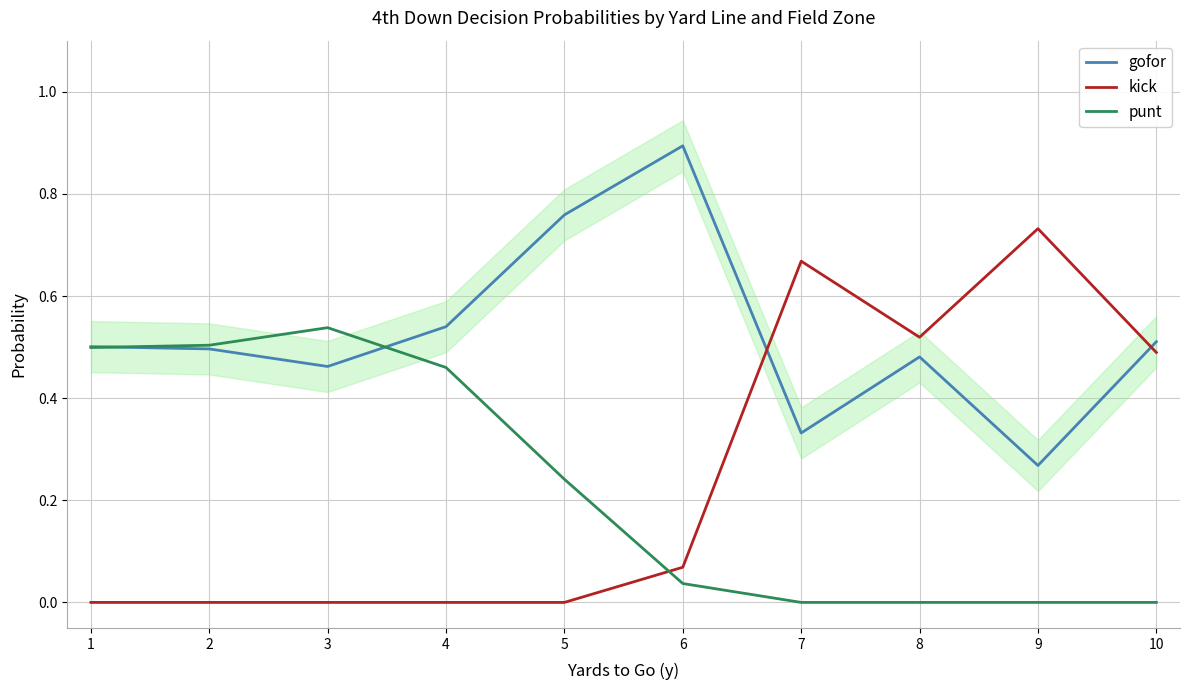

Which series has the largest range (max minus min)?

kick